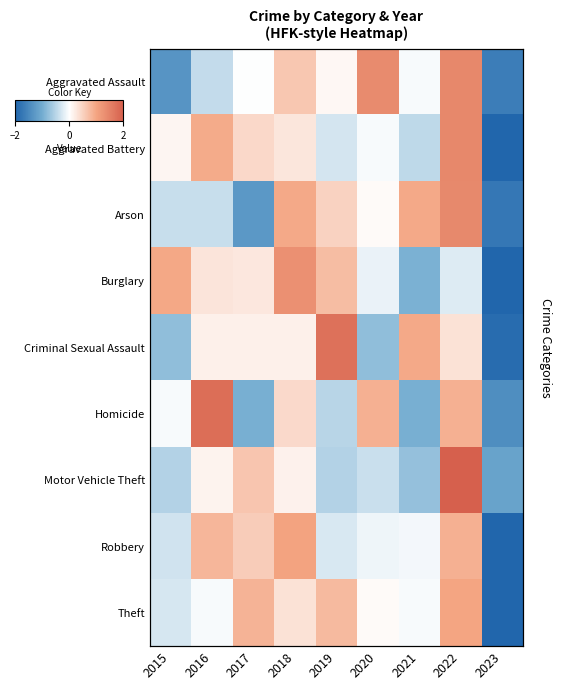

Which series changed the most between 2019 and 2022?

Motor Vehicle Theft